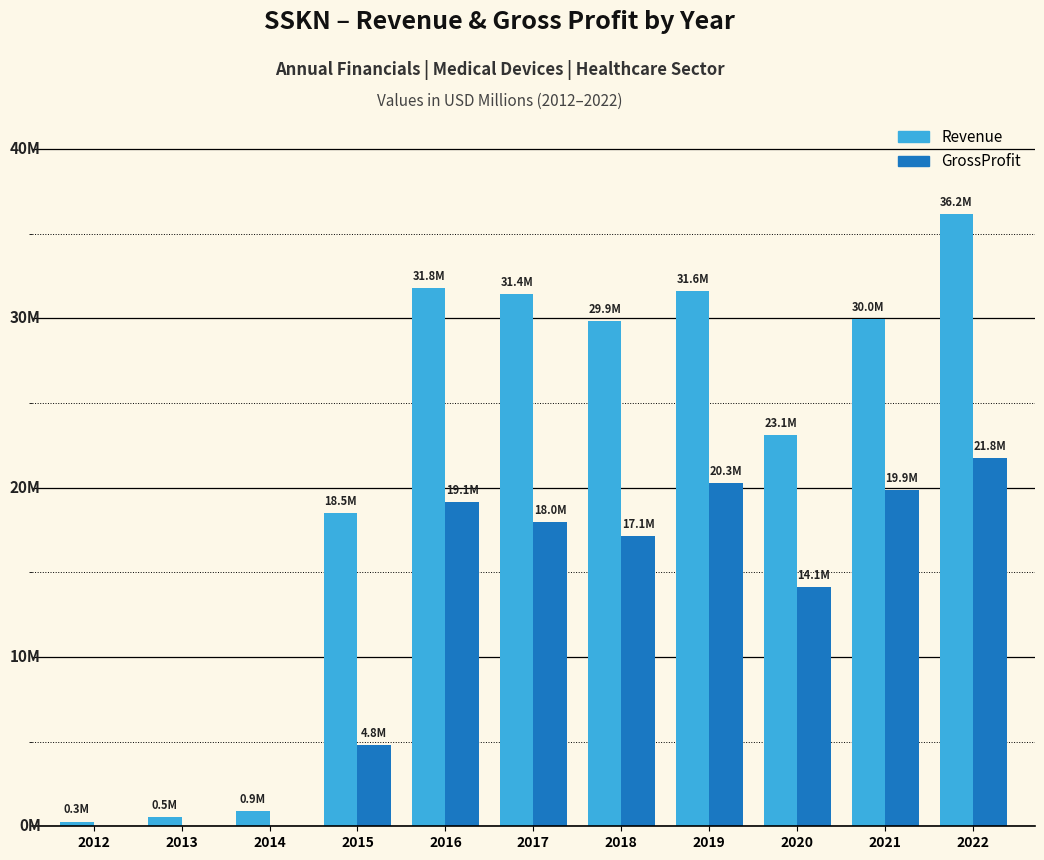

What is the spread (max minus min) of values at 2020?

9.0